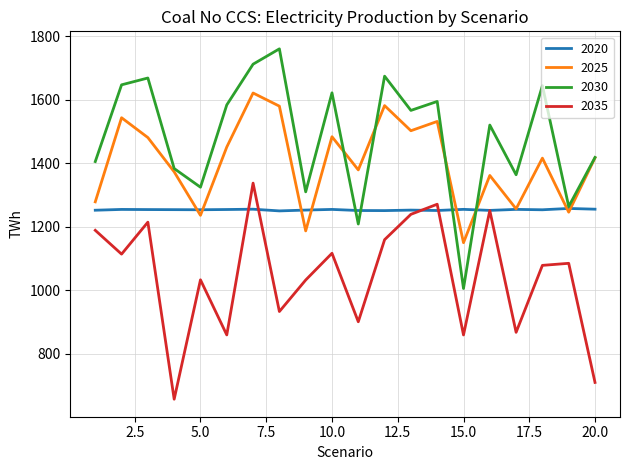

What is the maximum value for 2020?

1257.8